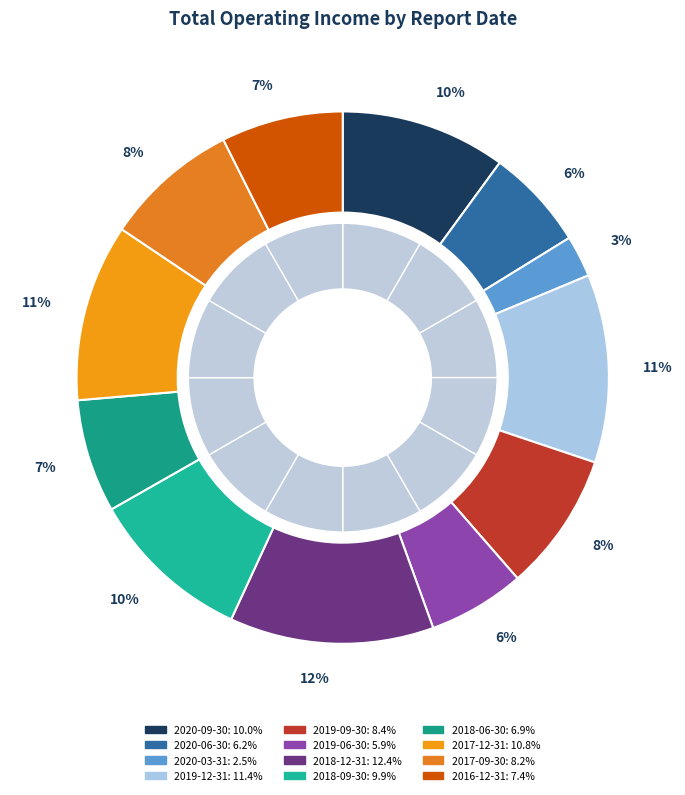

To the nearest percent, what portion does 2019-06-30 represent?

6%